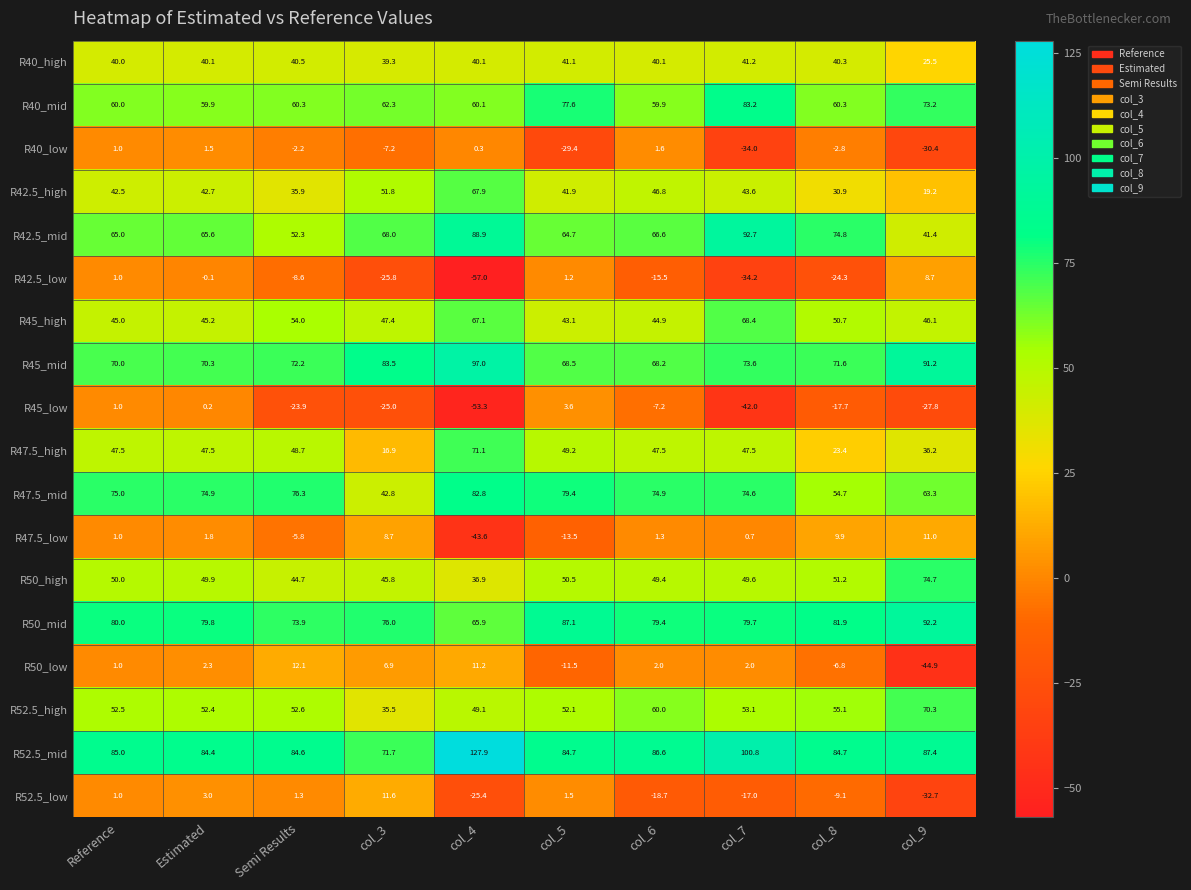

At which category is the sum across all series the highest?

Estimated